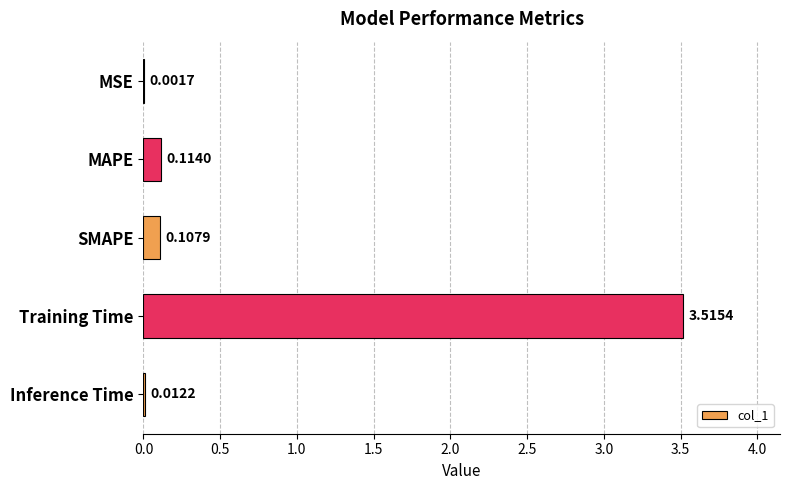

At which category does the chart reach its peak across all series?

Training Time